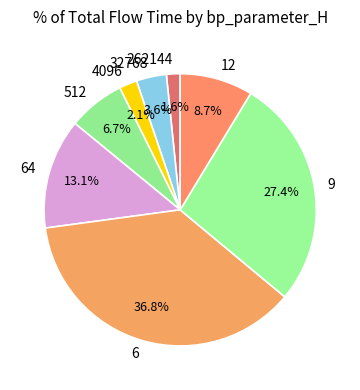

To the nearest percent, what is the difference between the largest and smallest slice percentages?

35%